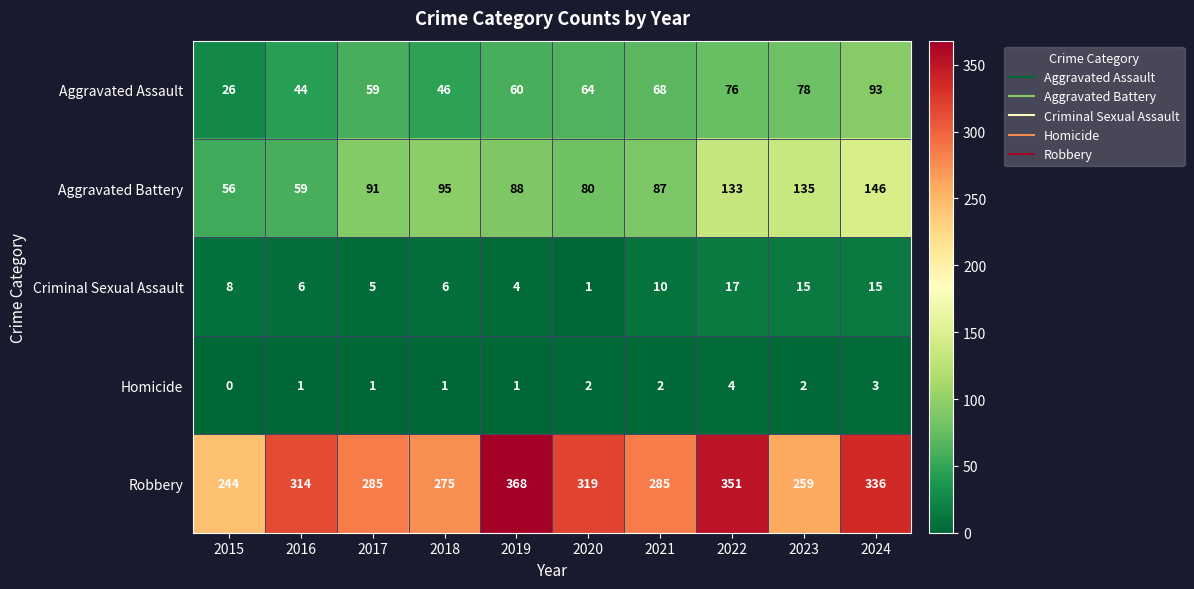

What is the maximum value shown in the chart?

368